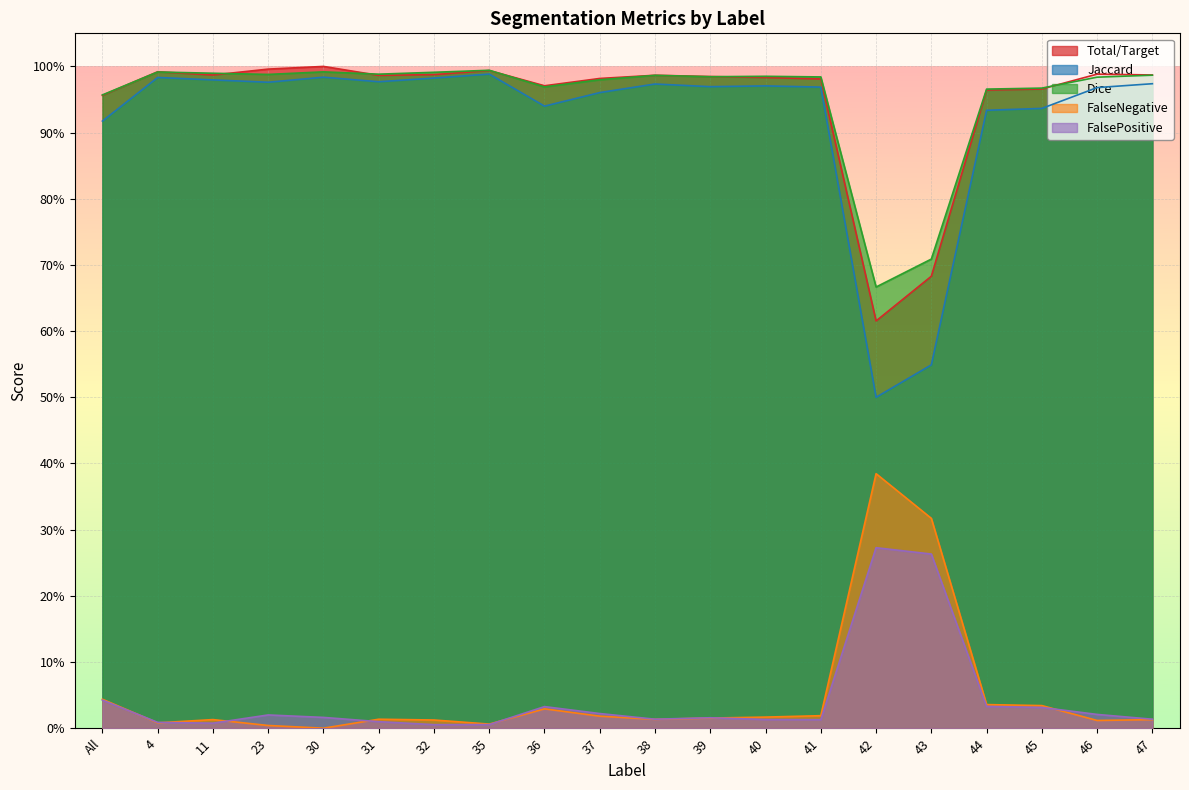

What is the label of the 3rd point from the right?

45